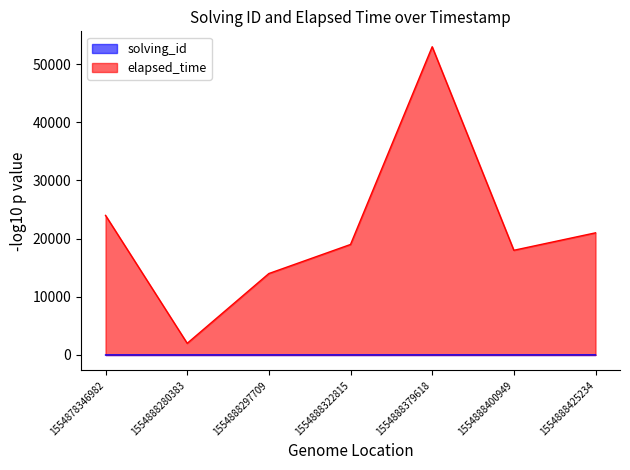

What is the maximum value shown in the chart?

53000